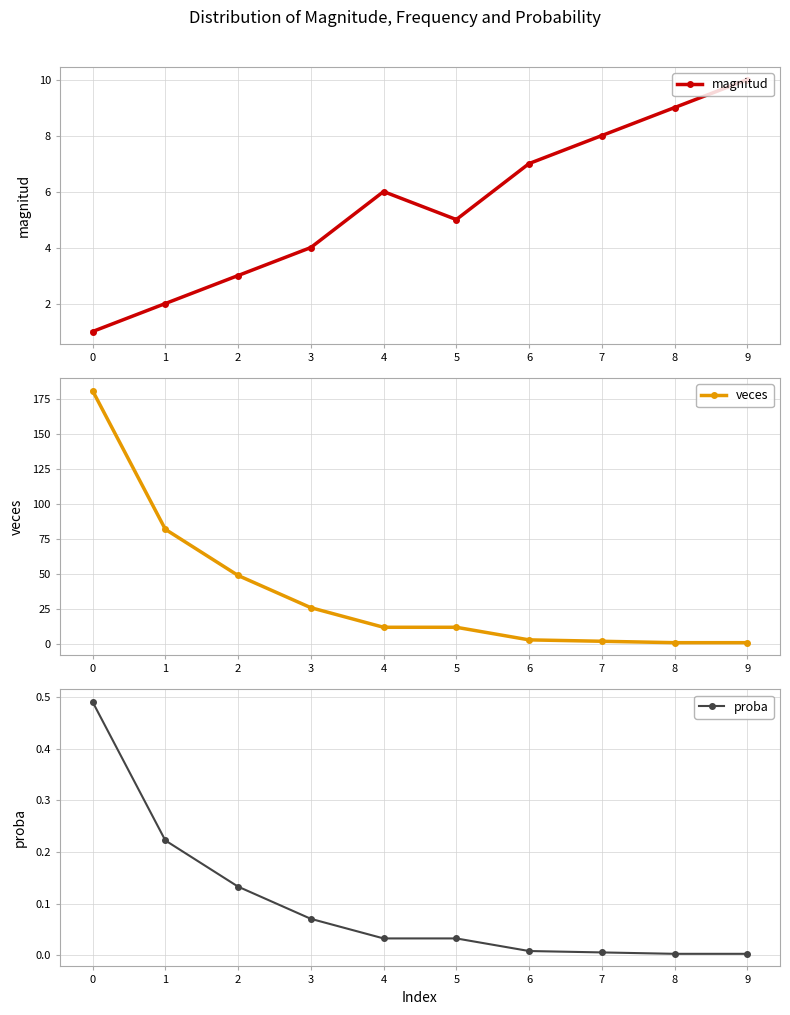

Is this an area chart (filled region under the line)?

No